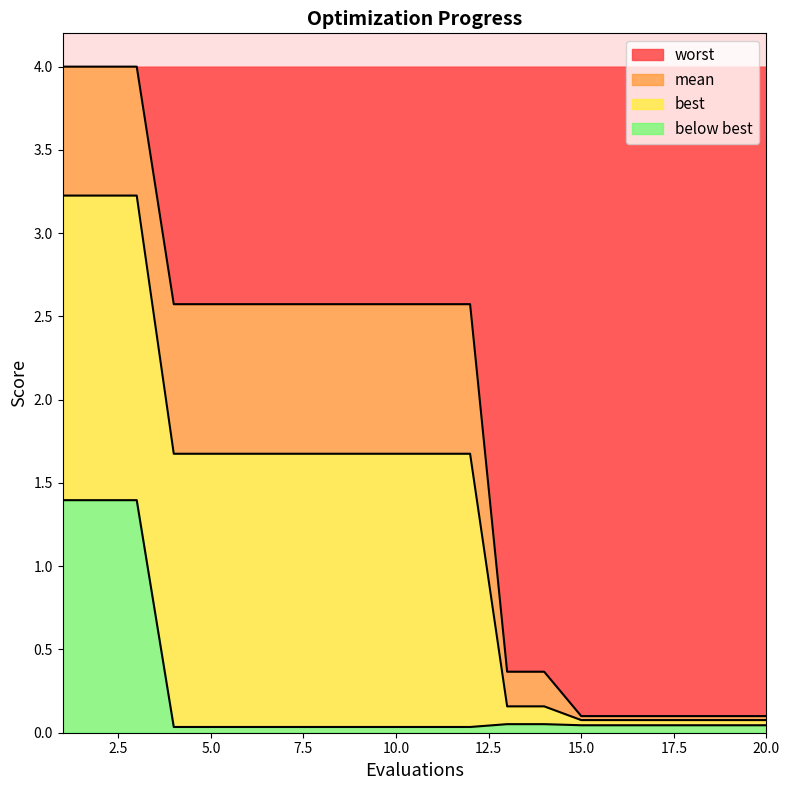

What are all the series names shown in the legend?

worst, mean, best, below best